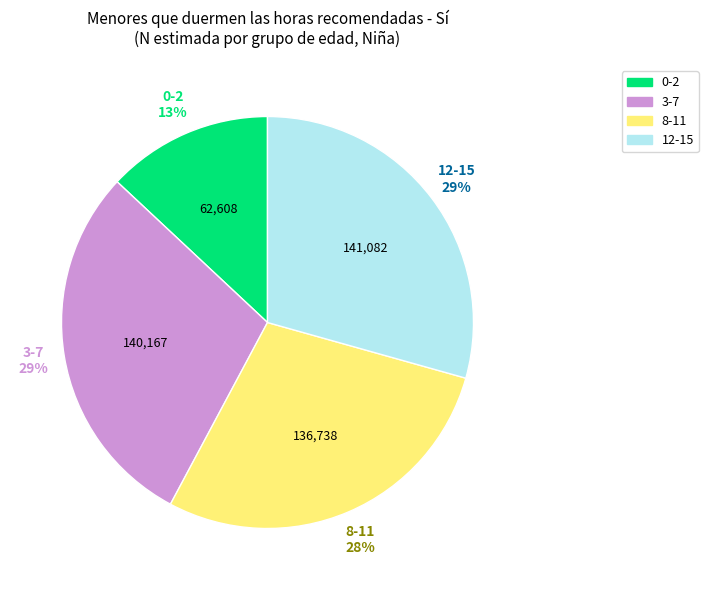

The 3-7 slice represents 29% of the pie. True or false?

True